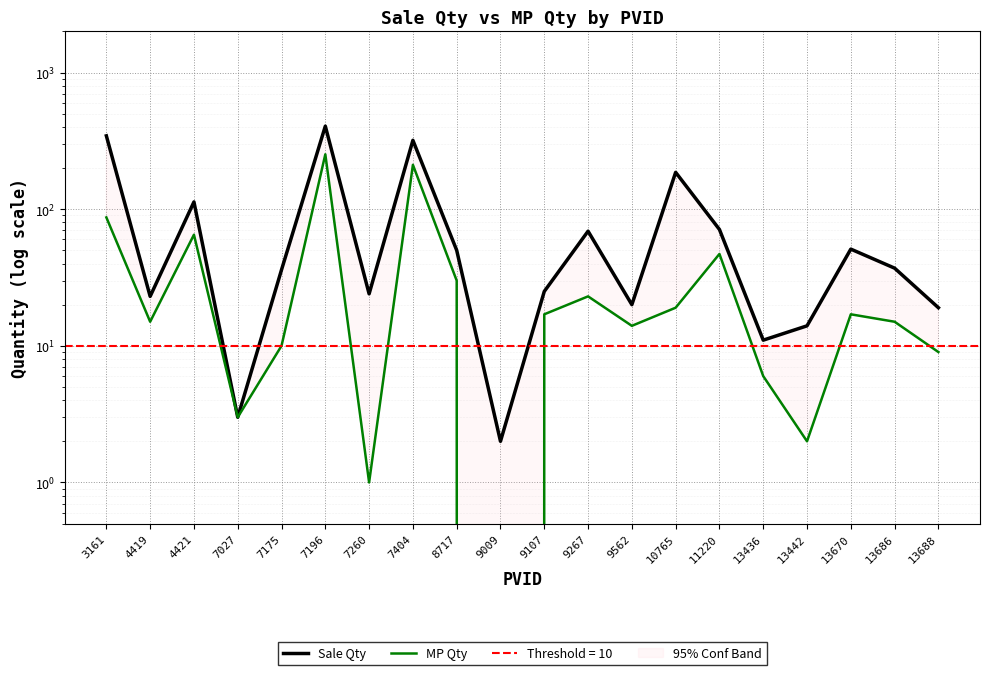

What is the difference between the MP Qty values at 7196 and 9562?

238